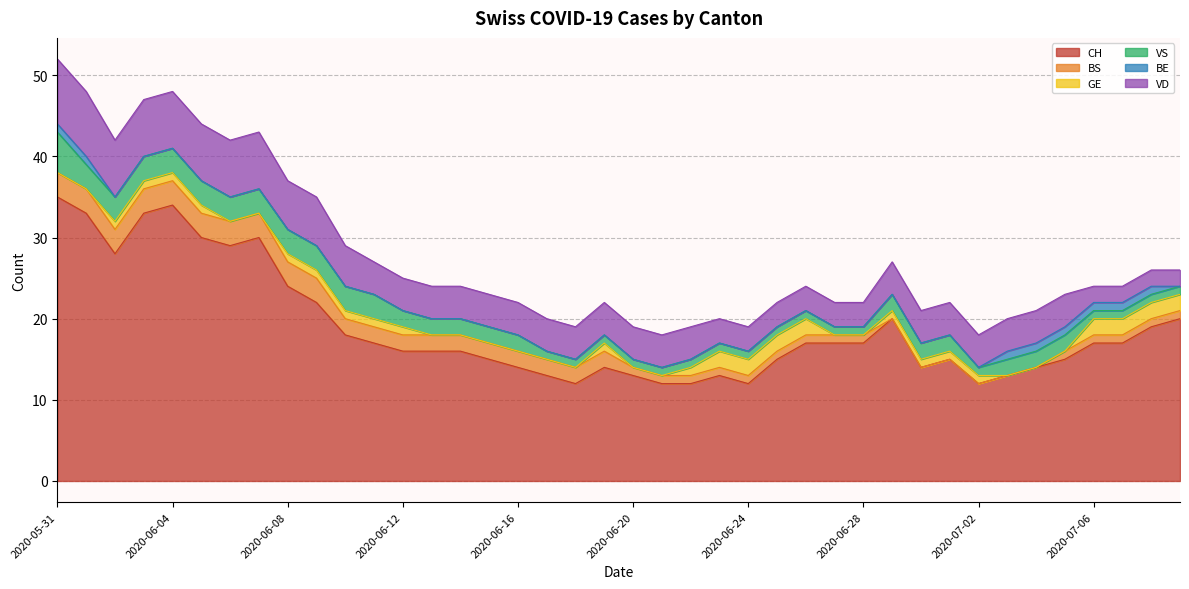

True or false: BS and VS cross at least once.

False